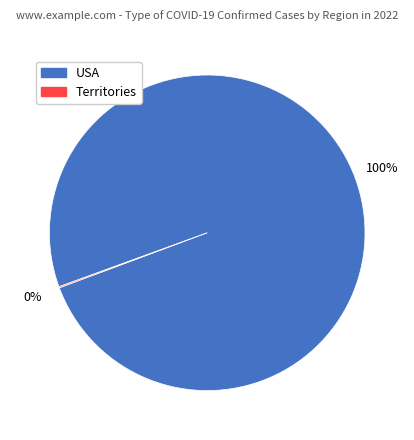

Which category has the biggest portion of the pie?

USA